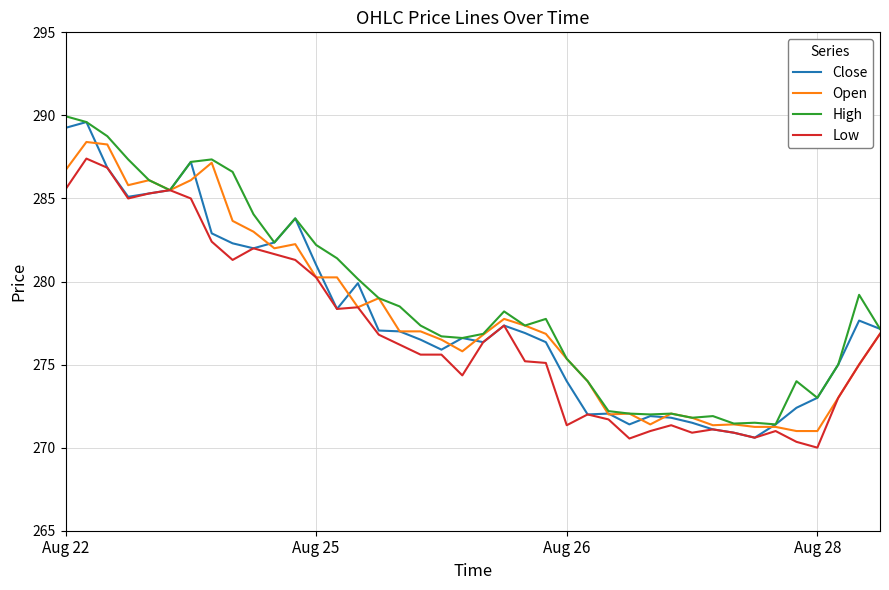

At how many categories does at least one series exceed 280?

15